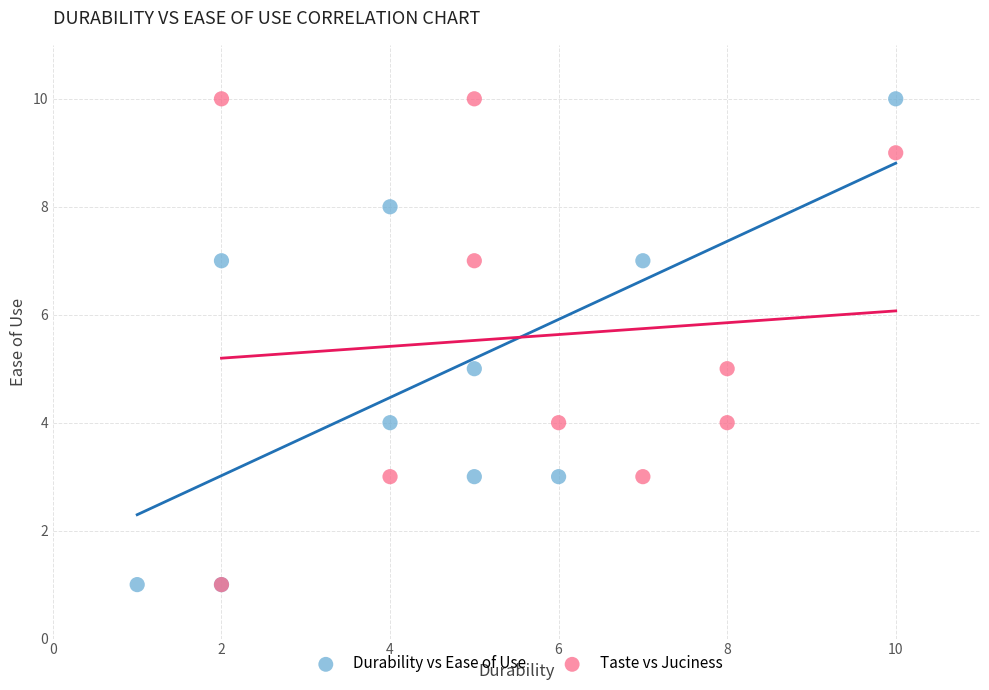

What are all the series names shown in the legend?

Durability vs Ease of Use, Taste vs Juciness